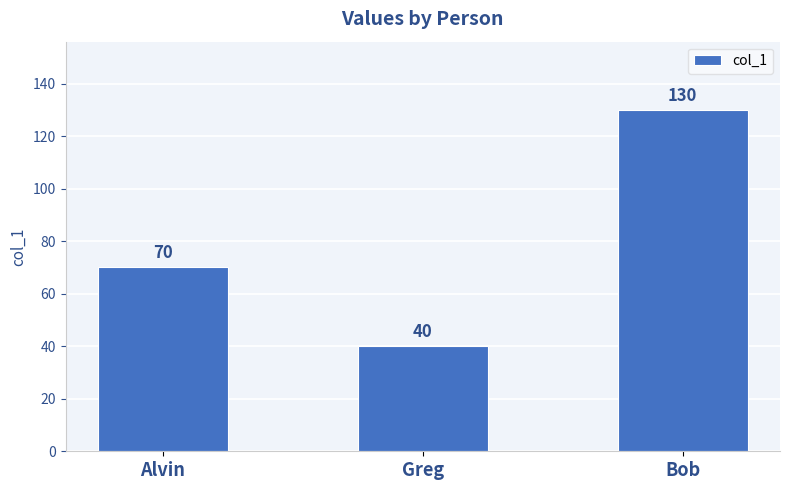

Rank the categories by value from lowest to highest.

Greg, Alvin, Bob